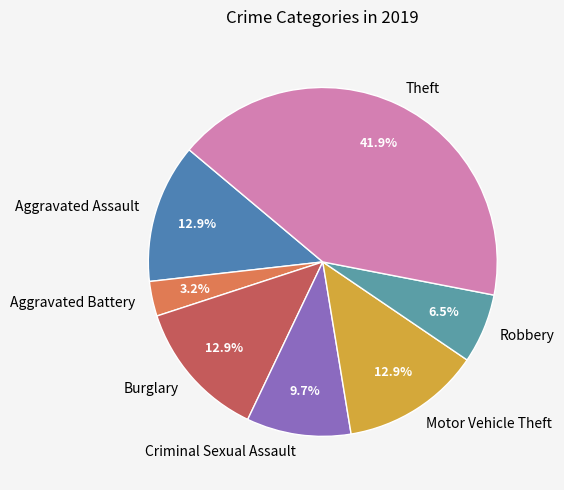

Between Criminal Sexual Assault and Aggravated Assault, which is larger?

Aggravated Assault